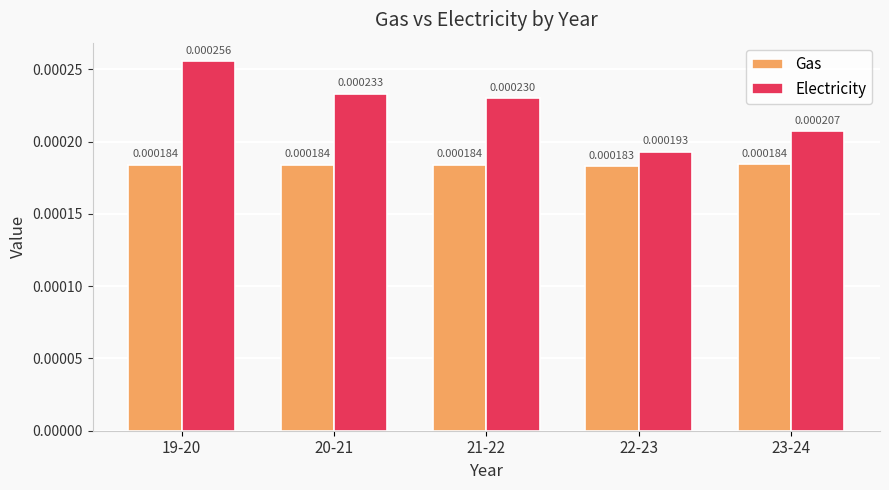

How many distinct data groups are displayed?

2